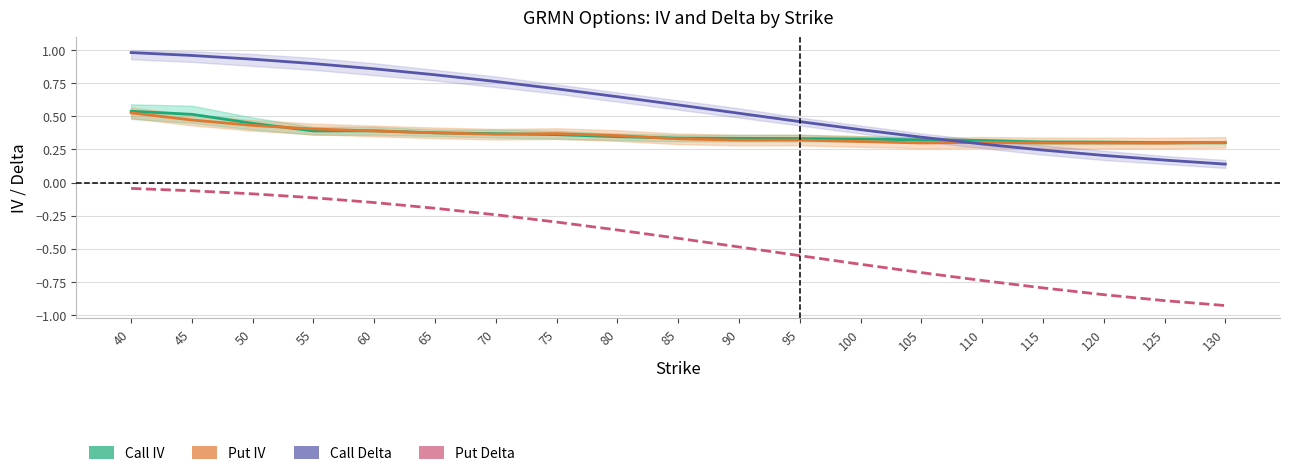

What is the difference between the maximum and minimum values in the Put Delta series?

0.9